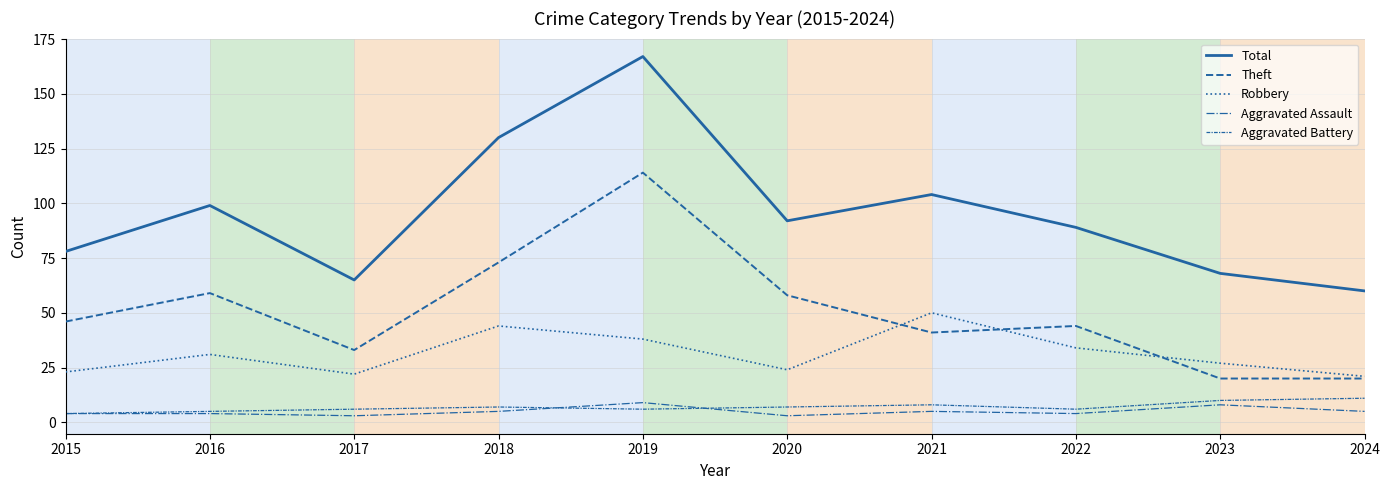

List the labels in order of Robbery value, largest first.

2021, 2018, 2019, 2022, 2016, 2023, 2020, 2015, 2017, 2024